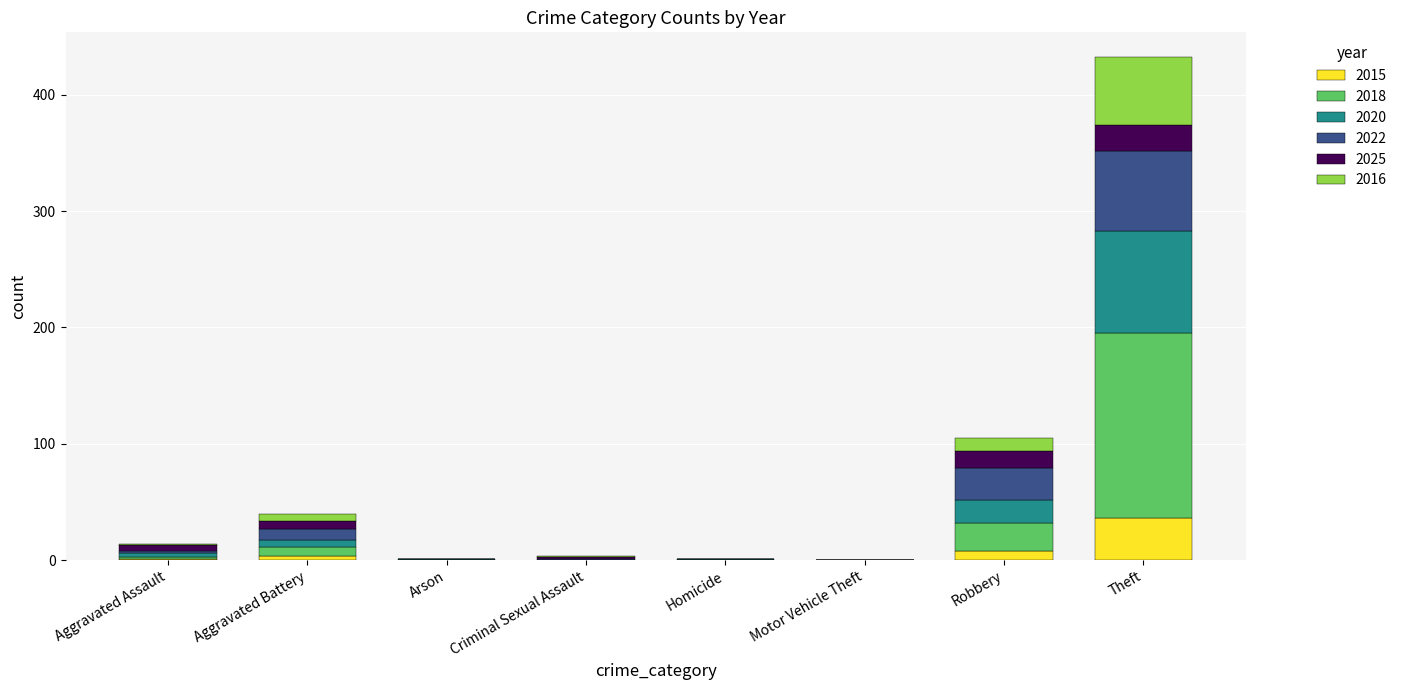

Are the bars horizontal?

No